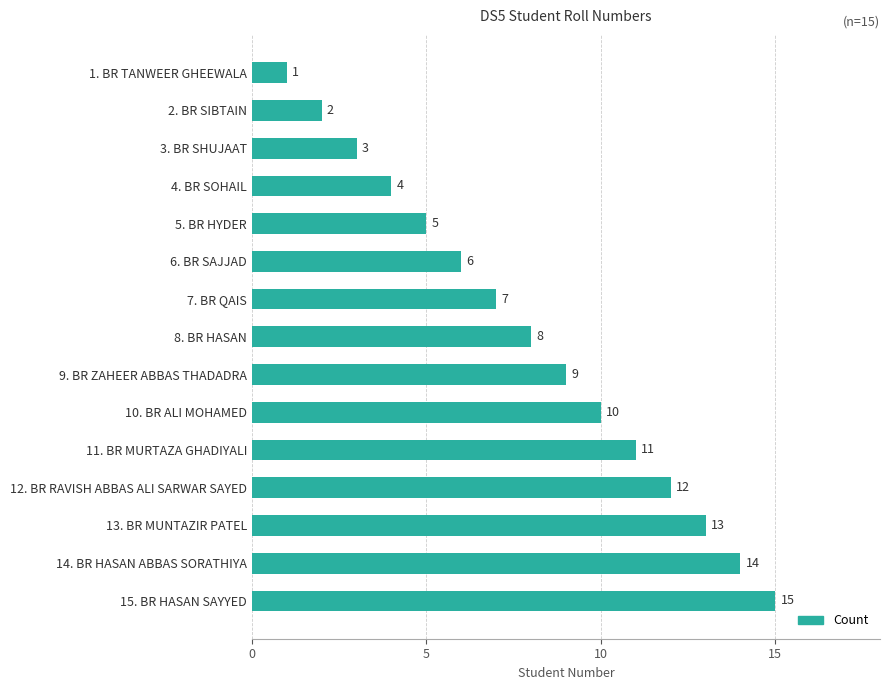

Between 7. BR QAIS and 1. BR TANWEER GHEEWALA, which is larger?

7. BR QAIS